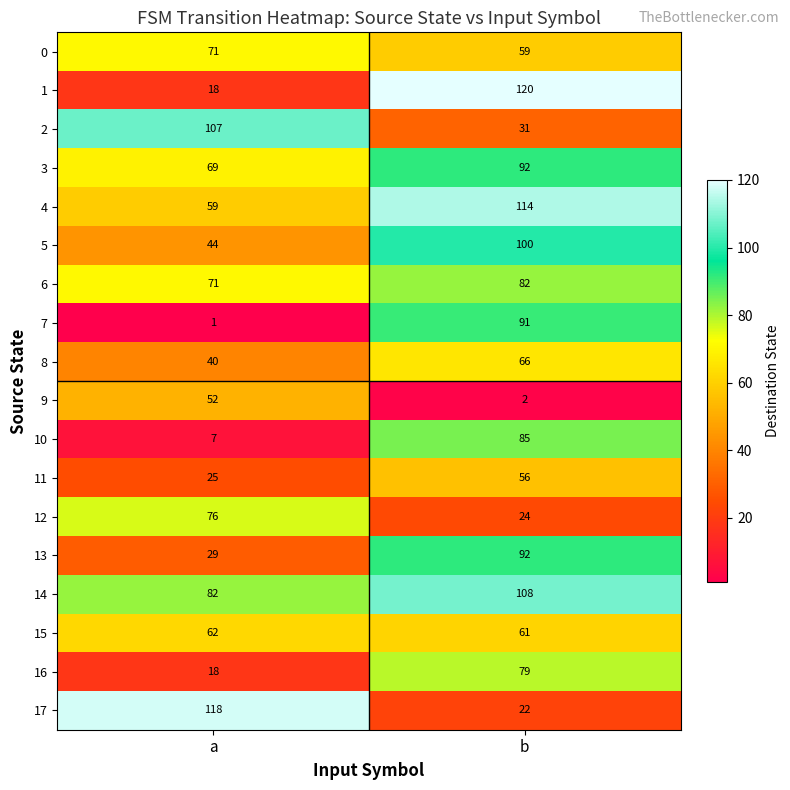

What is the total value across all series at b?

1284